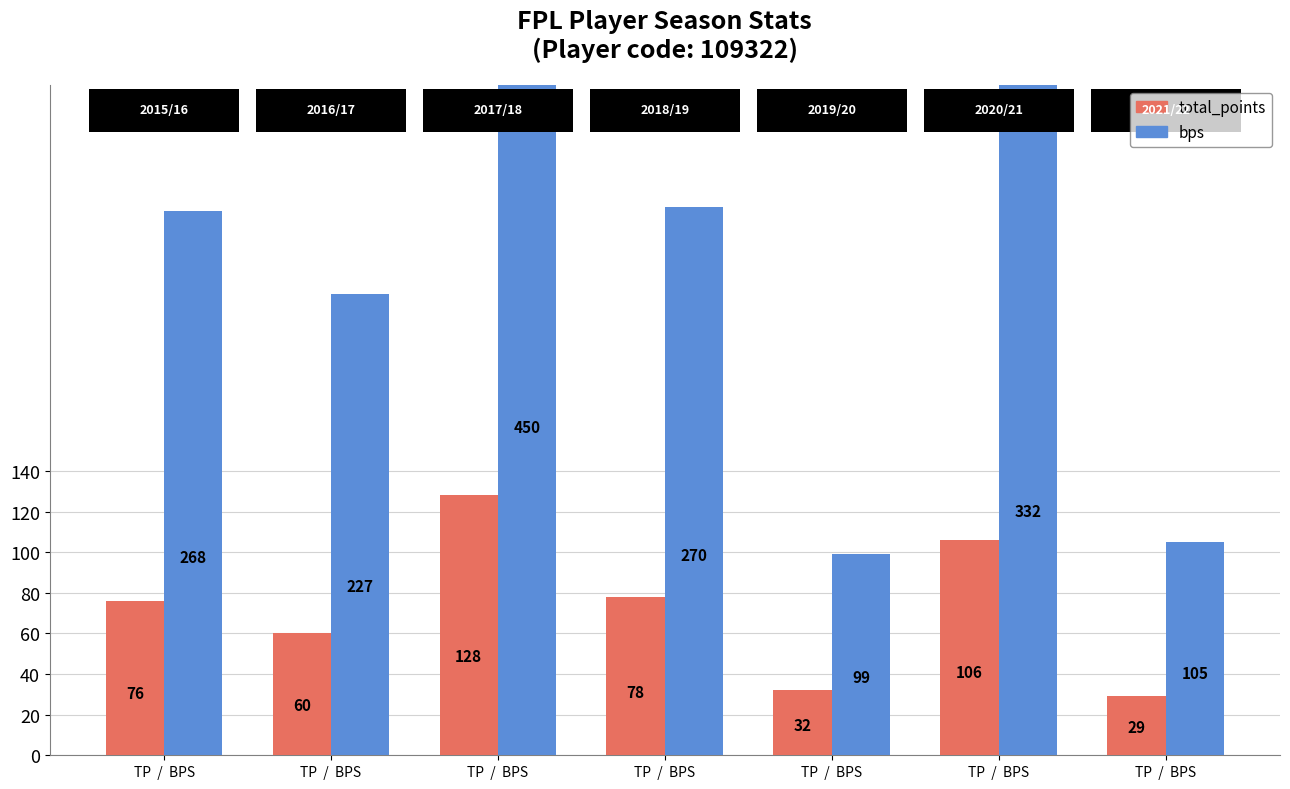

What is the value of the bps bar at the 1st from the left?

268